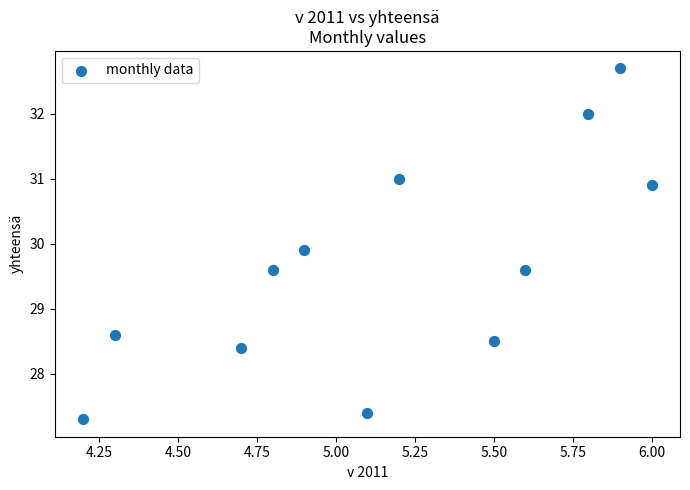

What is the average Y value?

29.7